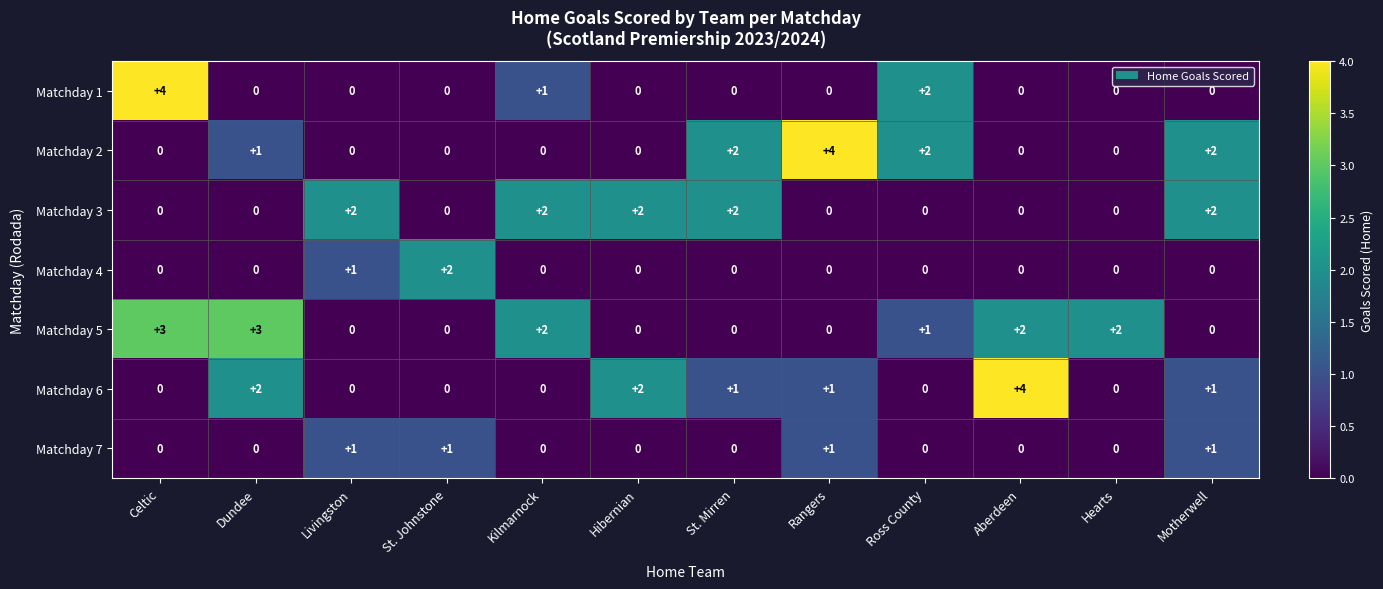

What is the spread (max minus min) of values at Dundee?

3